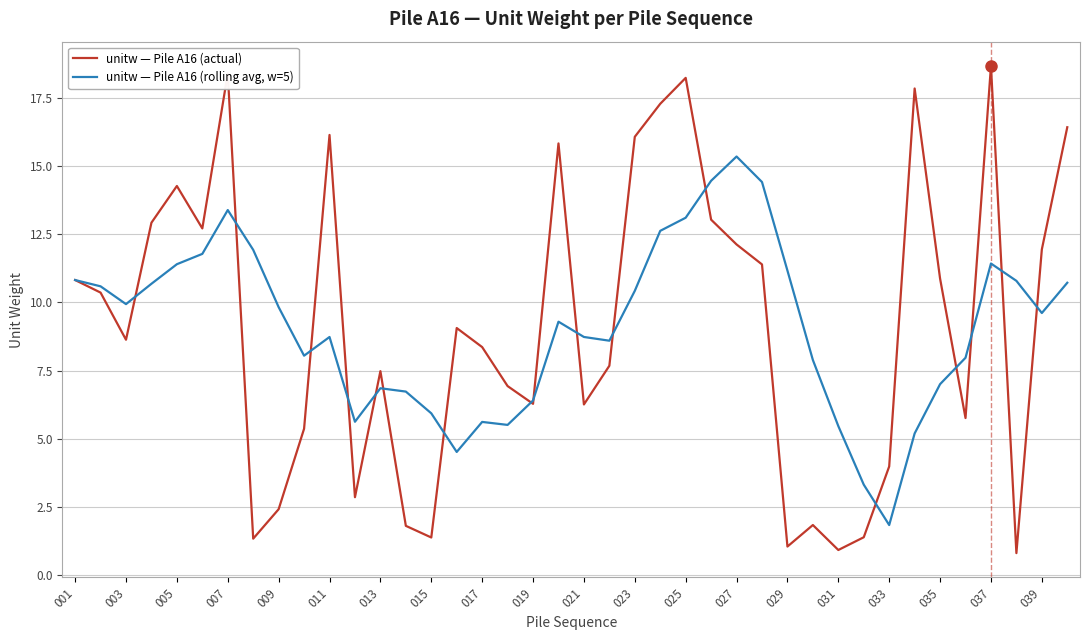

What are all the series names shown in the legend?

unitw — Pile A16 (actual), unitw — Pile A16 (rolling avg, w=5)